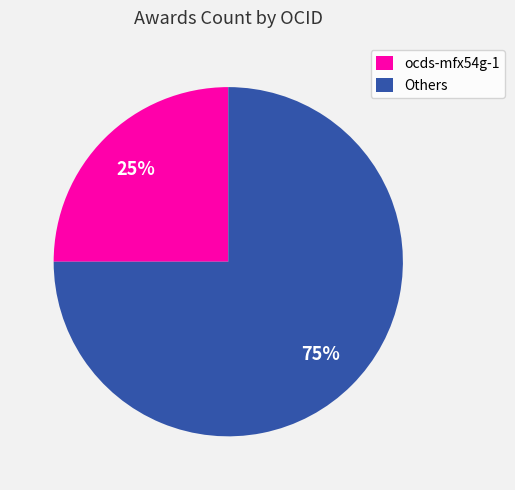

What percentage is the Others slice, to the nearest percent?

75%